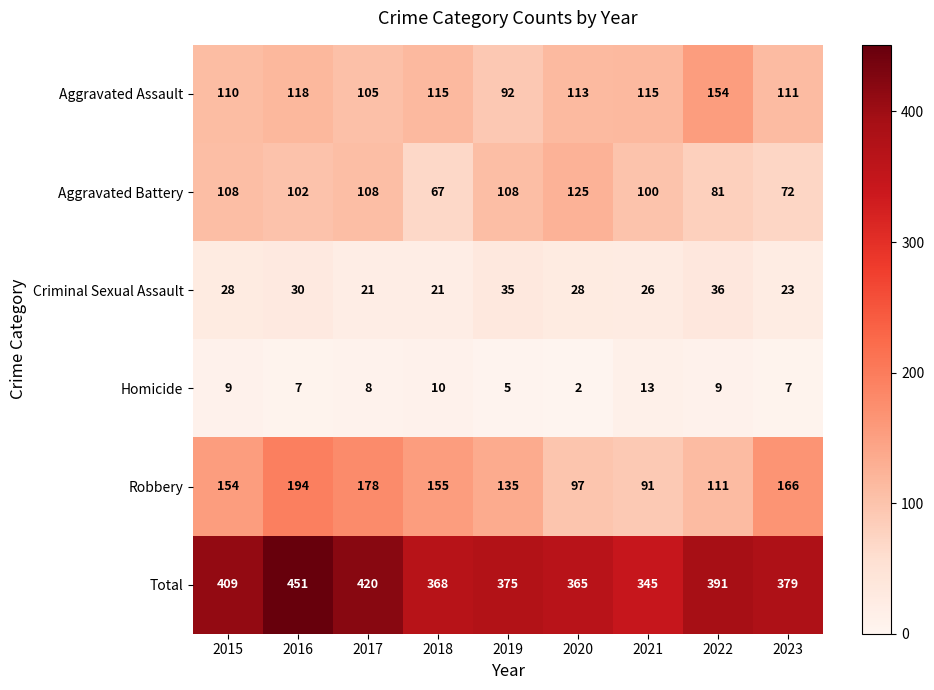

The value of Total at 2021 is 543. True or false?

False